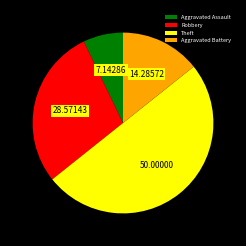

Does Robbery account for over 50% of the chart?

No